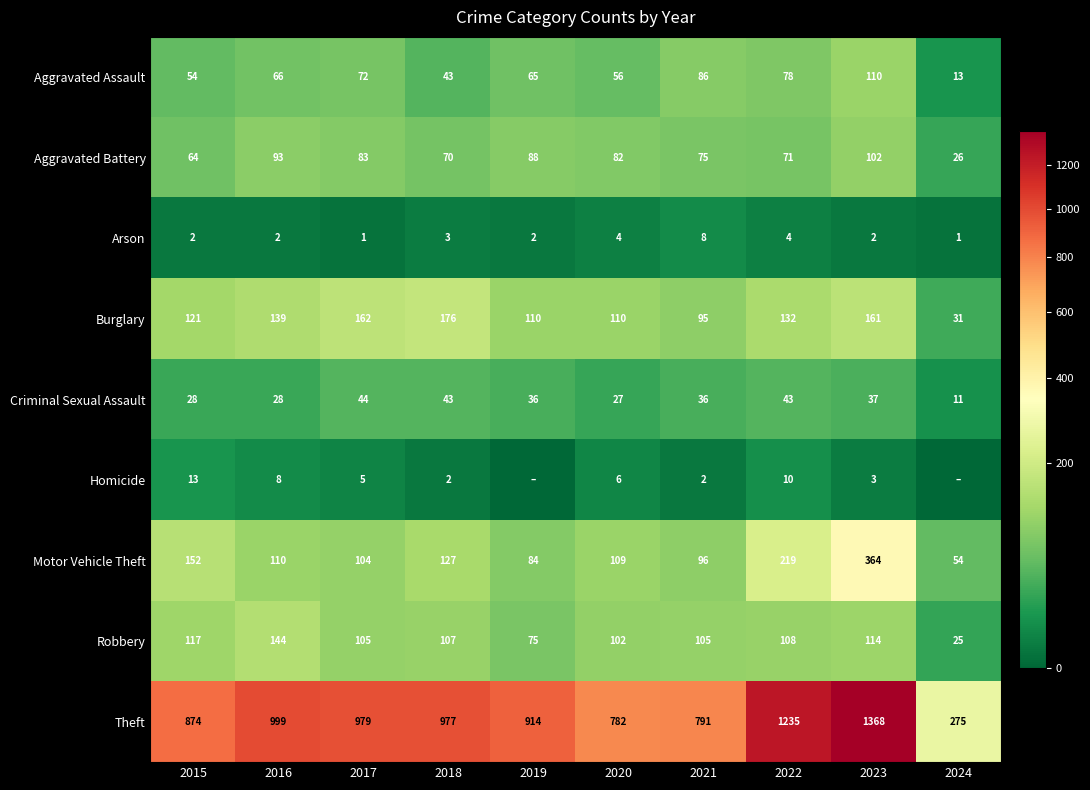

Which category has the lowest value across all series?

2019